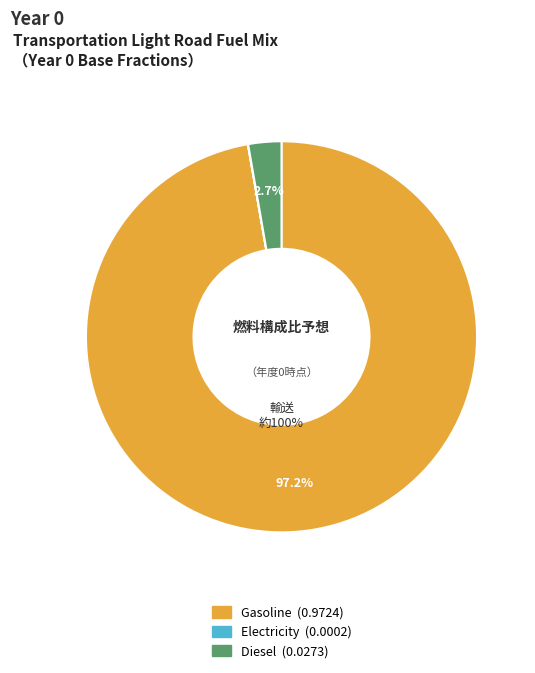

Which slice represents more than half of the pie?

frac_trns_fuelmix_road_light_gasoline